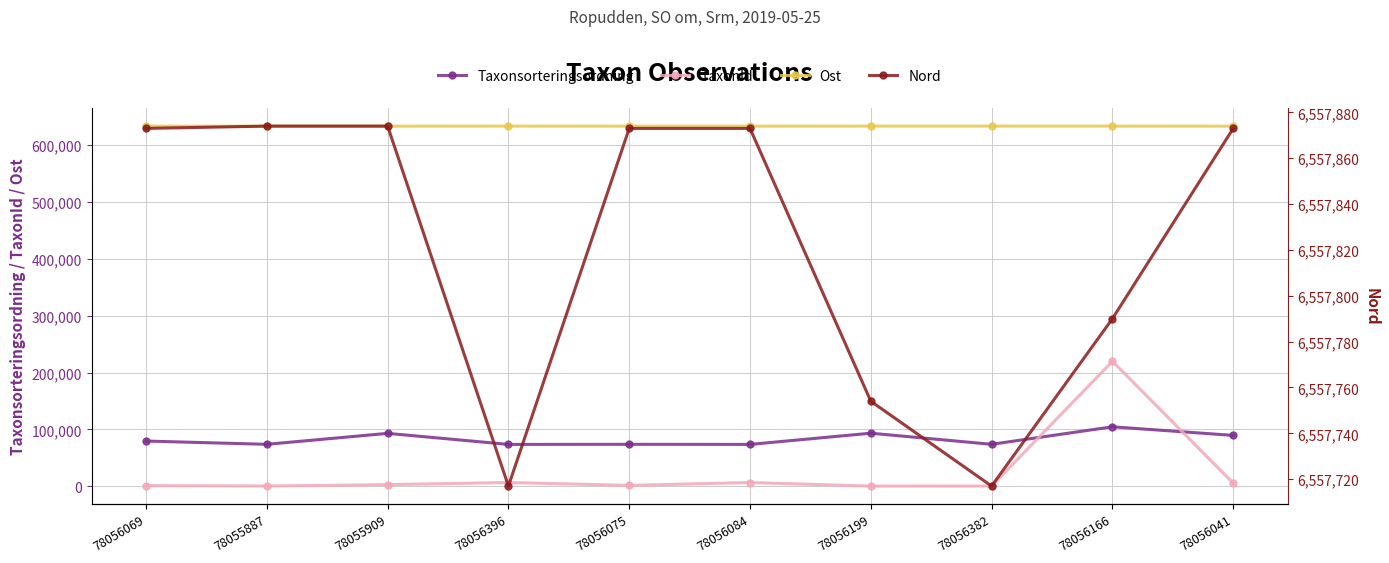

What is the minimum value shown in the chart?

210